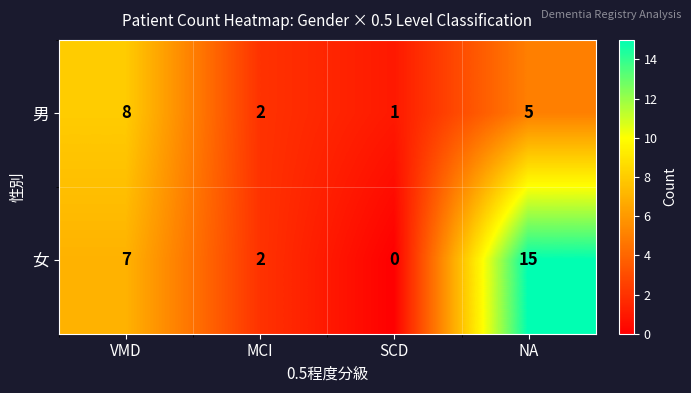

Rank the series by their average value, from highest to lowest.

女, 男